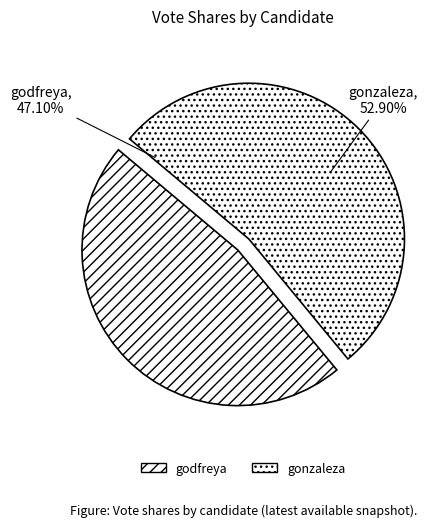

Does gonzaleza account for over 50% of the chart?

Yes